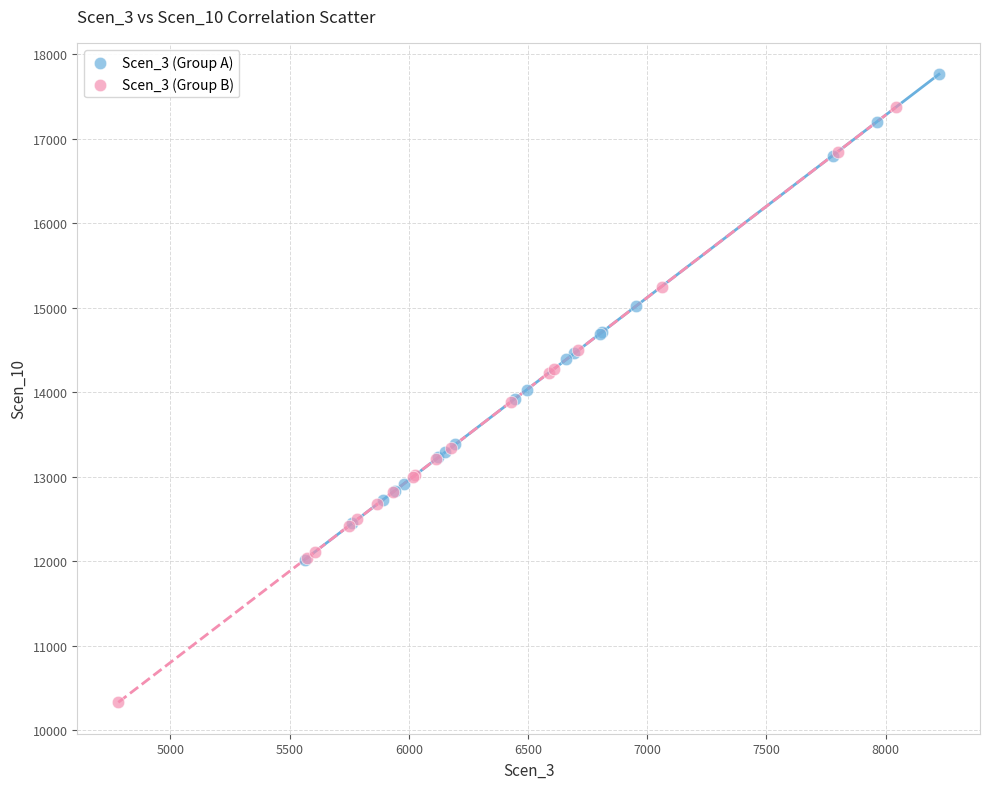

Which series has the largest Y range (max minus min)?

Scen_3 (Group B)